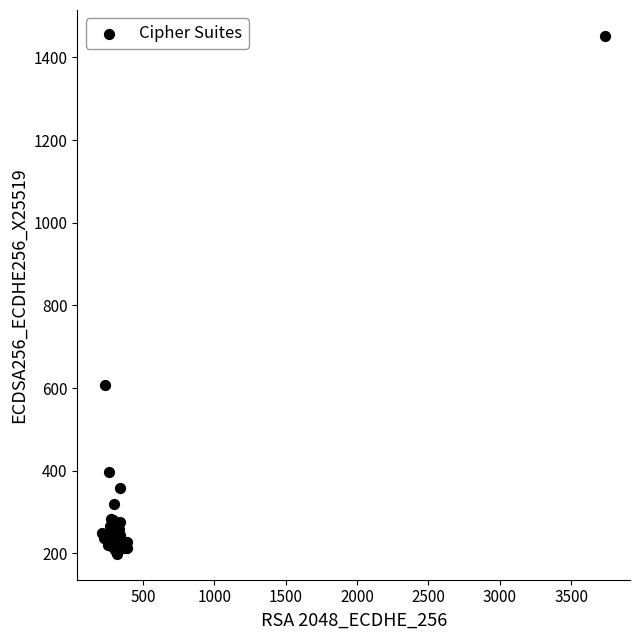

What Y value in the scatter plot is closest to 825?

607